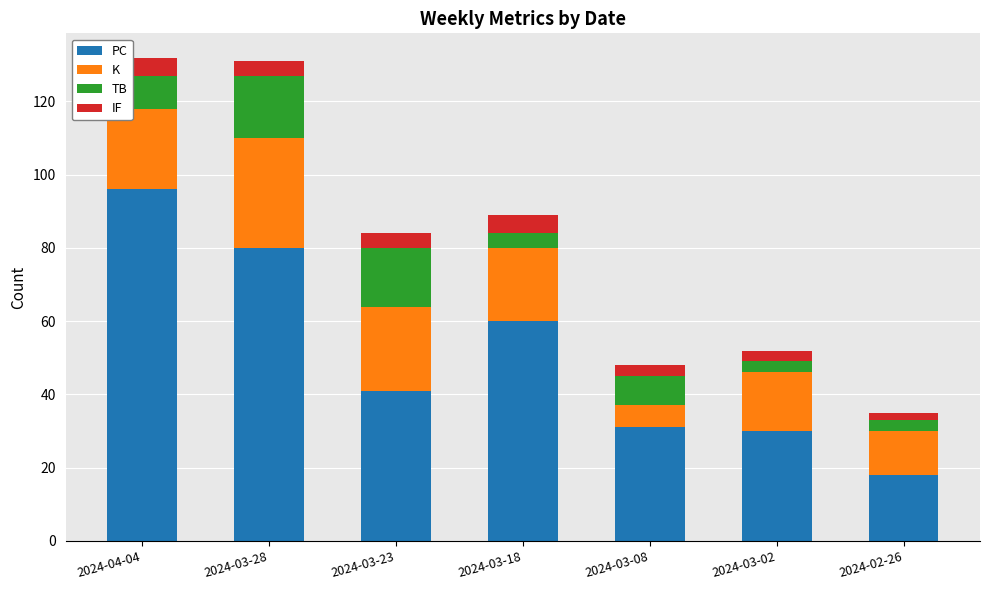

What is the sum of all PC values?

356